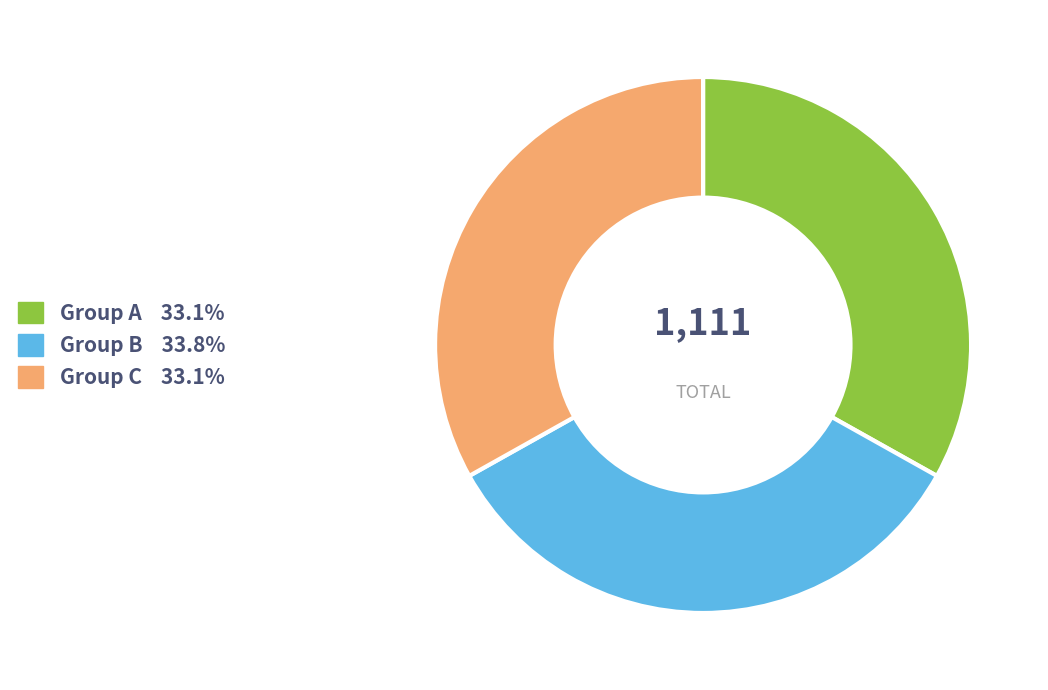

Combined, do Group B 33.8% and Group A 33.1% account for over 50%?

Yes